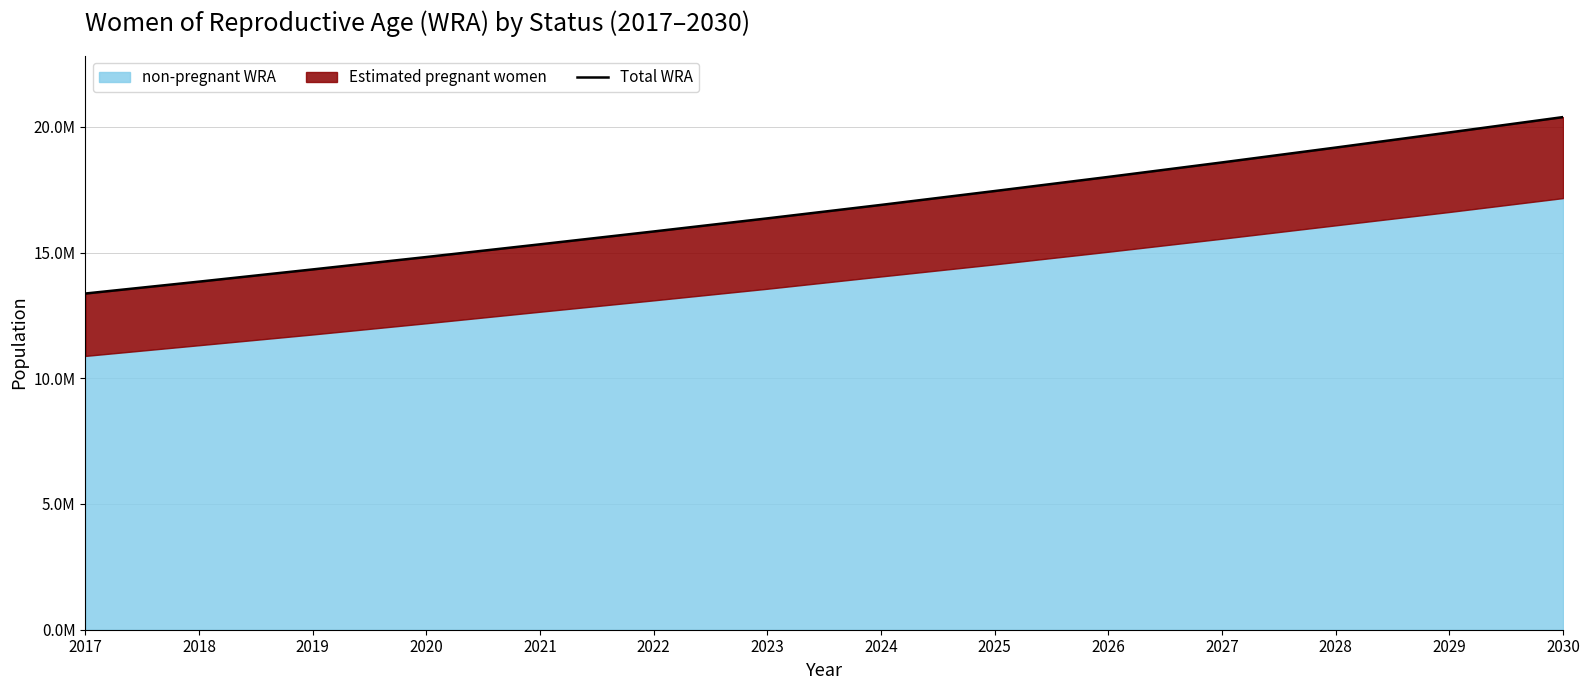

Rank the categories by value from highest to lowest.

2030, 2029, 2028, 2027, 2026, 2025, 2024, 2023, 2022, 2021, 2020, 2019, 2018, 2017